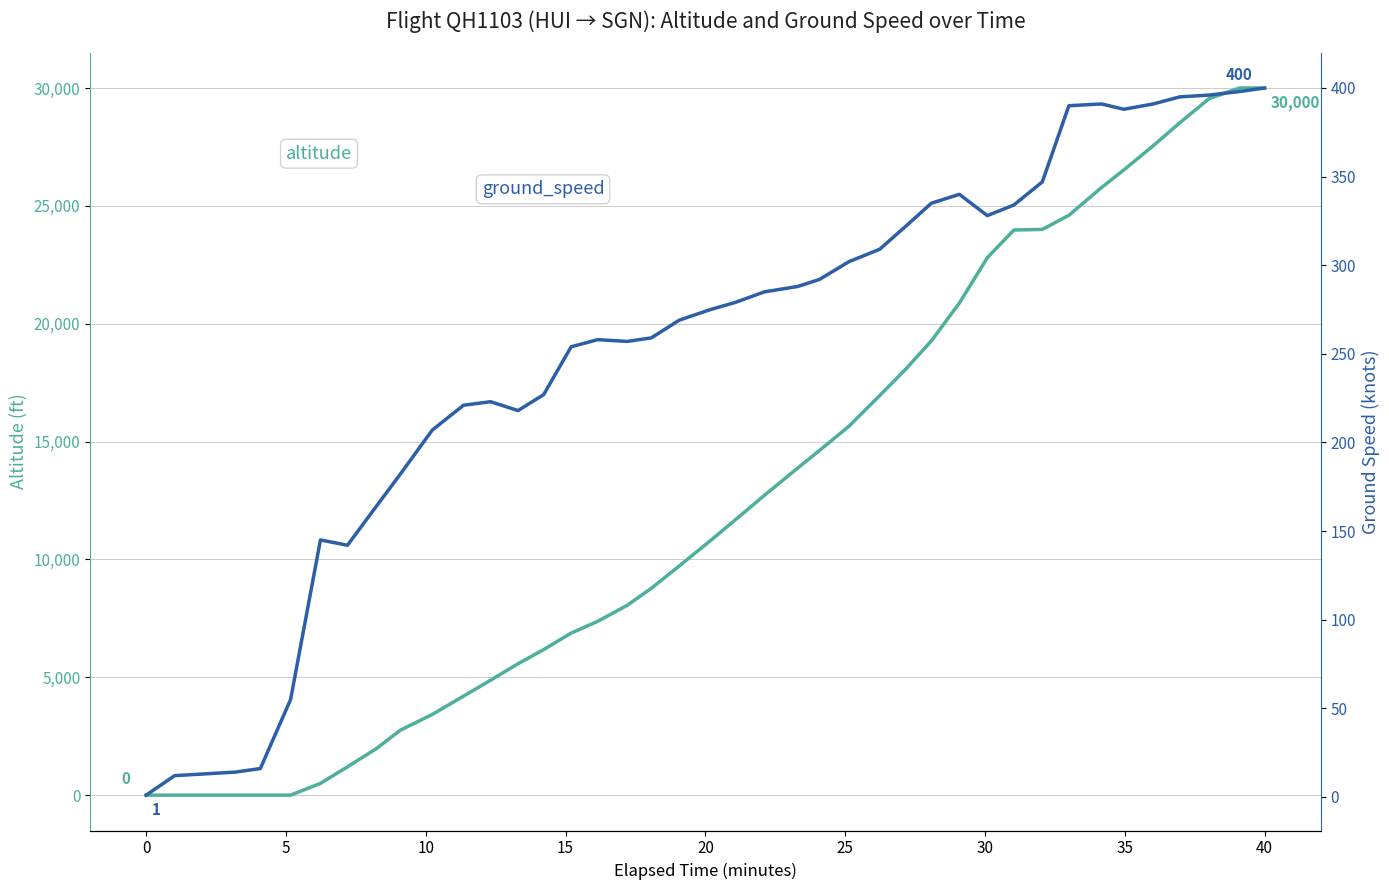

Reading left to right, transcribe all the data shown in this chart.

altitude: 0	0	0	0	0	500	1200	1975	2750	3425	4200	4875	5575	6175	6875	7375	8050	8775	9725	10800	11675	12725	13875	14625	15650	16950	18075	19275	20875	22800	23975	24000	24600	25775	26525	27550	28525	29550	30000	30000
ground_speed: 1	12	14	16	55	145	142	164	182	207	221	223	218	227	254	258	257	259	269	275	279	285	288	292	302	309	322	335	340	328	334	347	390	391	388	391	395	396	398	400